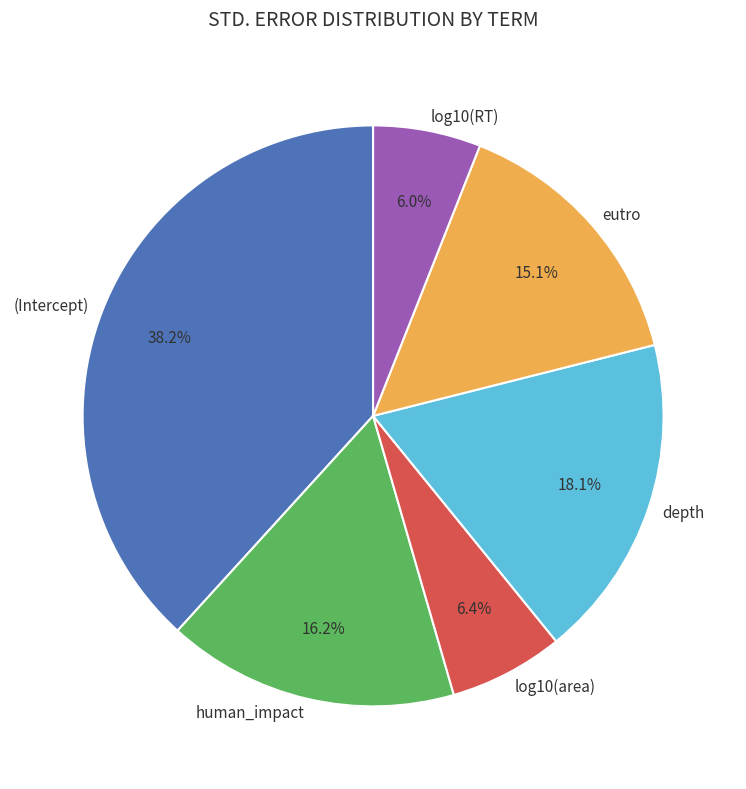

Is the sum of (Intercept) and log10(RT) greater than half?

No